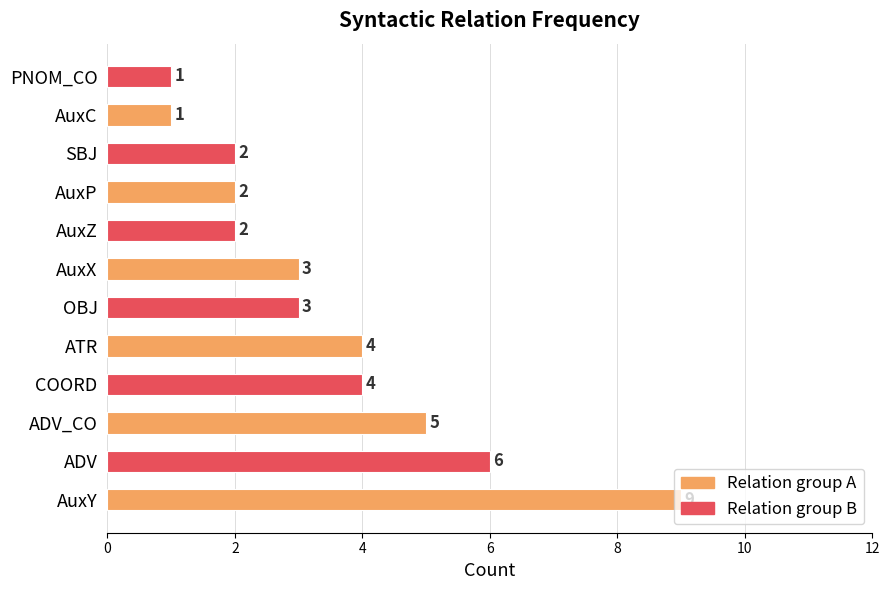

Are the bars grouped side by side (vs. stacked)?

No